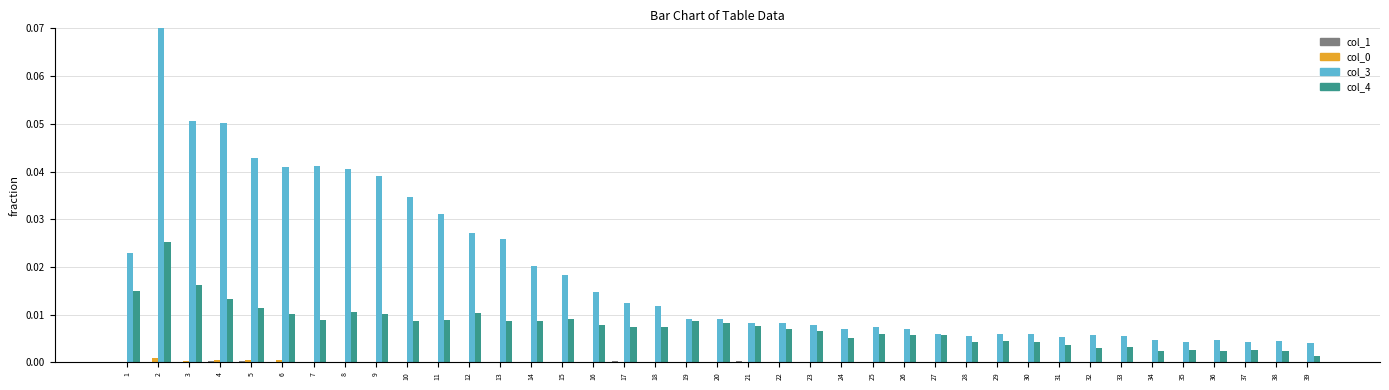

At which category is the sum across all series the highest?

2